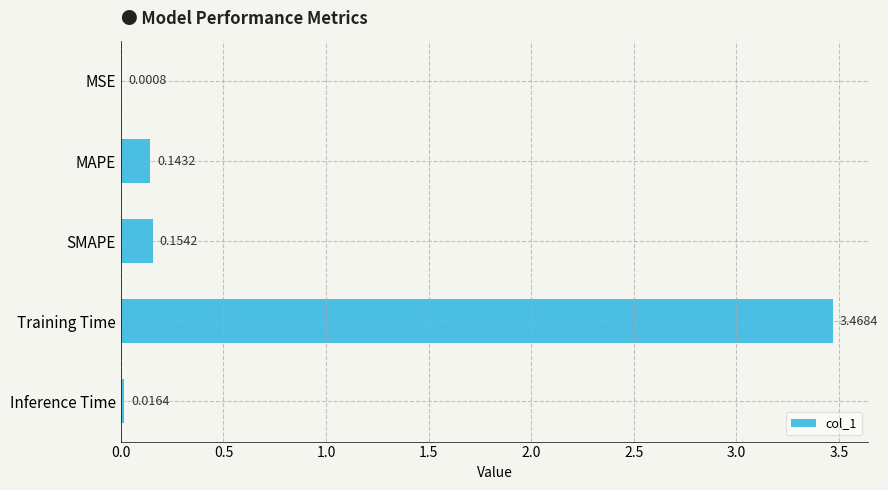

Which category has the highest value across all series?

Training Time